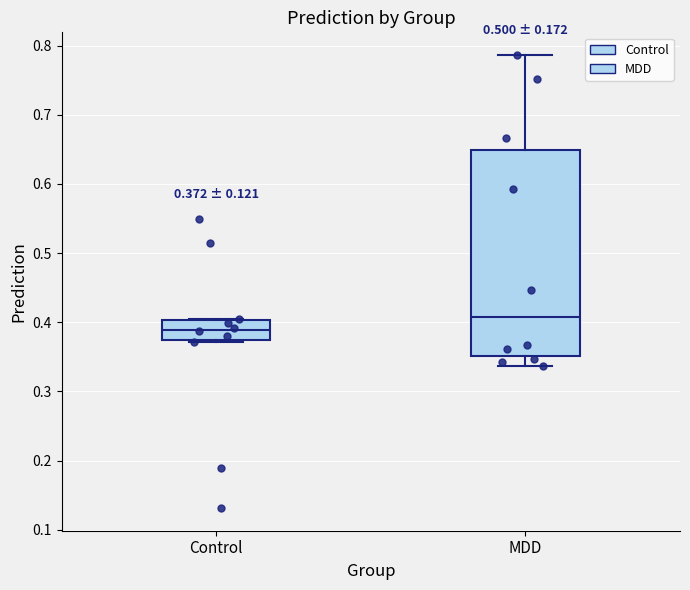

Comparing the boxes themselves (not the whiskers), which one is the tallest?

MDD